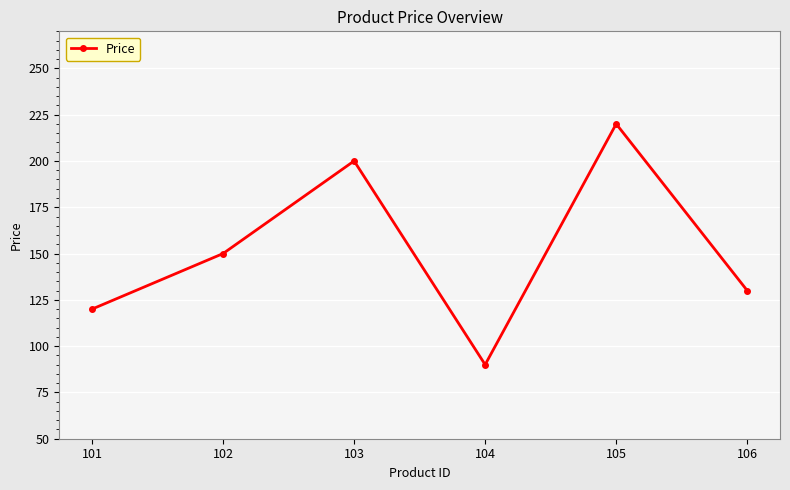

What is the approximate value at 106, to the nearest 5?

130